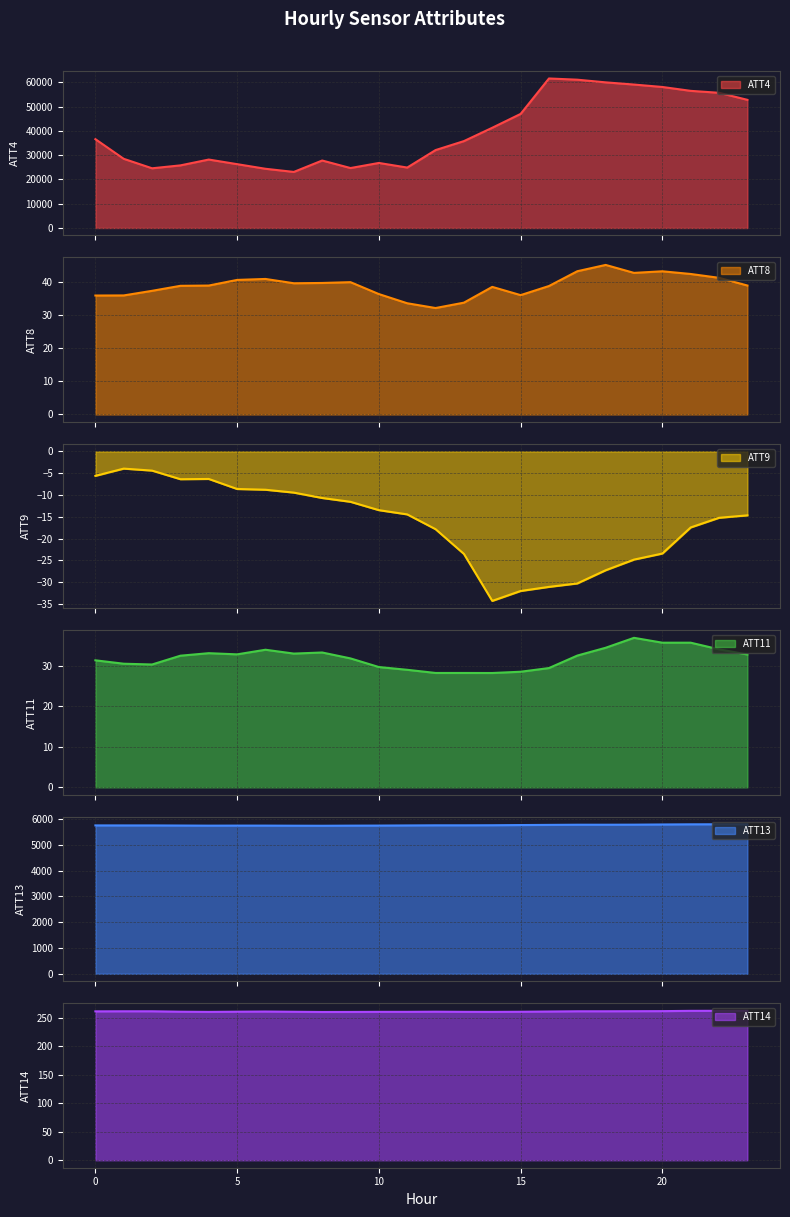

How many data points does each series have?

24